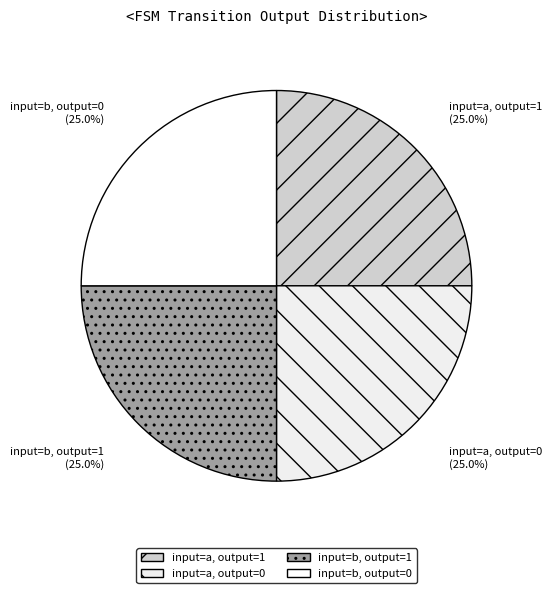

To the nearest percent, what percentage of the pie is input=b, output=0?

25%